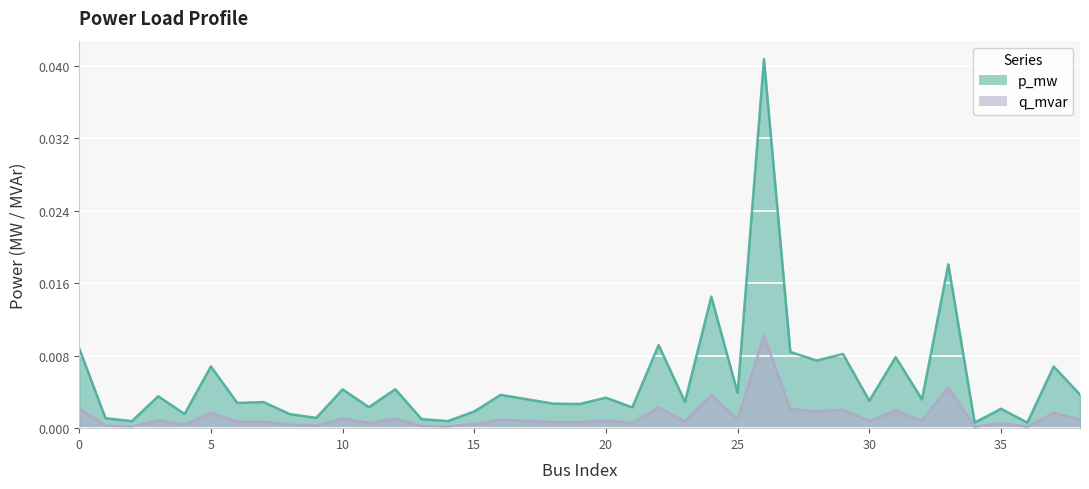

Between 8 and 23, which is larger?

23